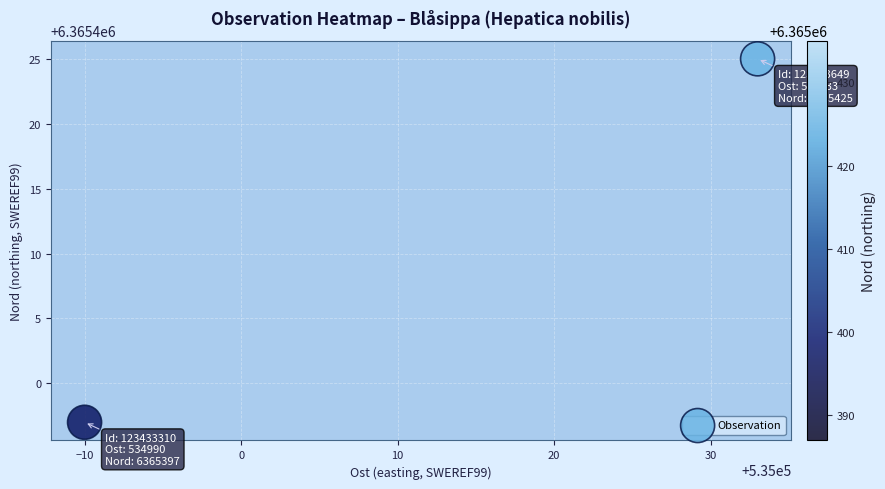

What is the average X value?

535012